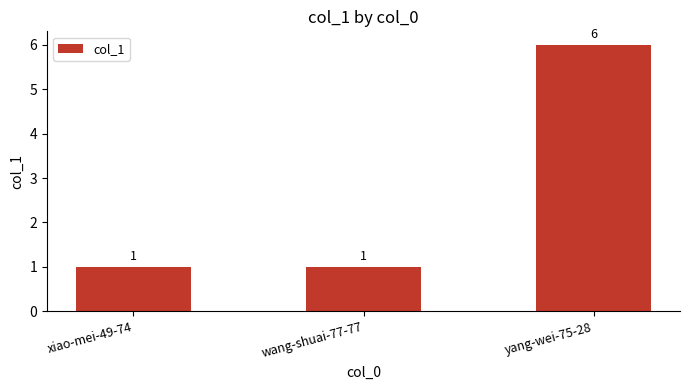

What position from the left is xiao-mei-49-74?

1